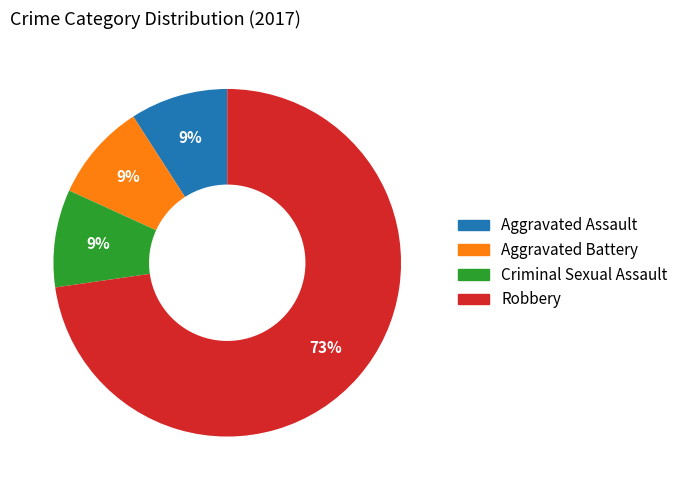

Count the number of slices in the pie.

4